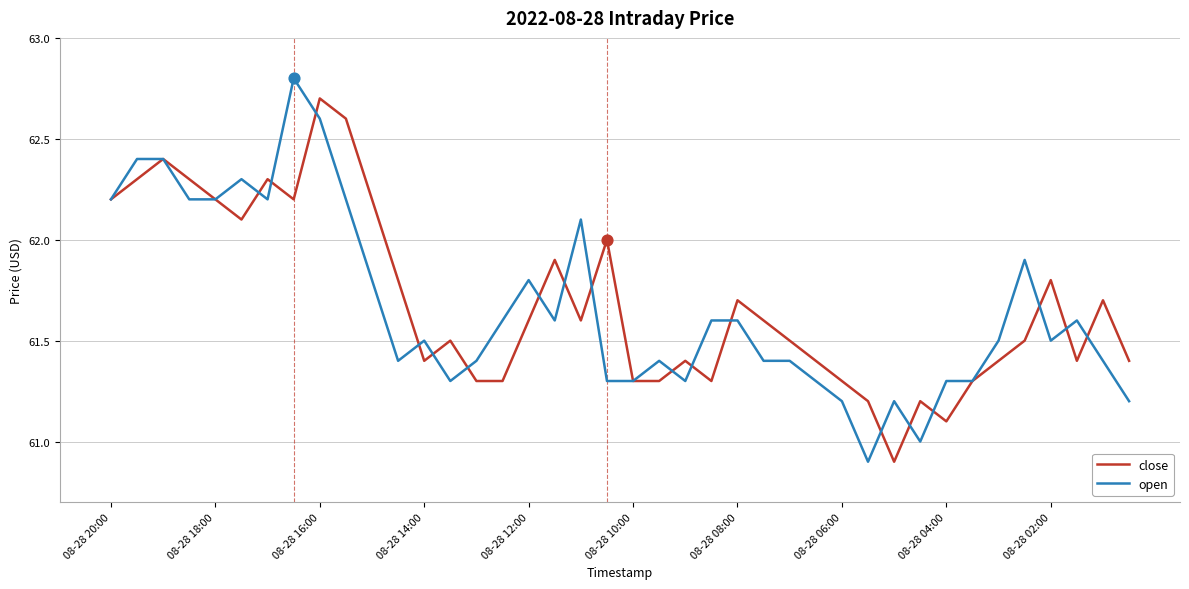

Rank the series by their maximum value, from lowest to highest.

close, open